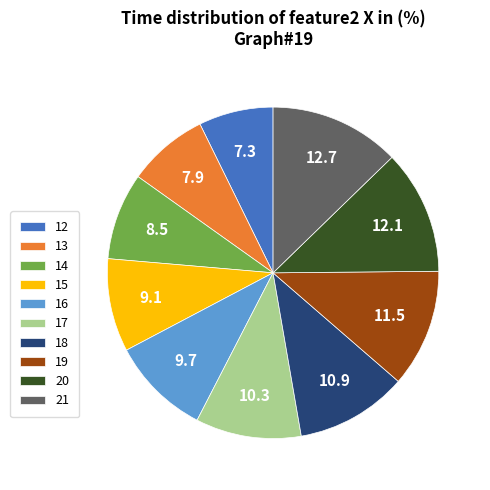

What is the smallest slice in the pie chart?

12